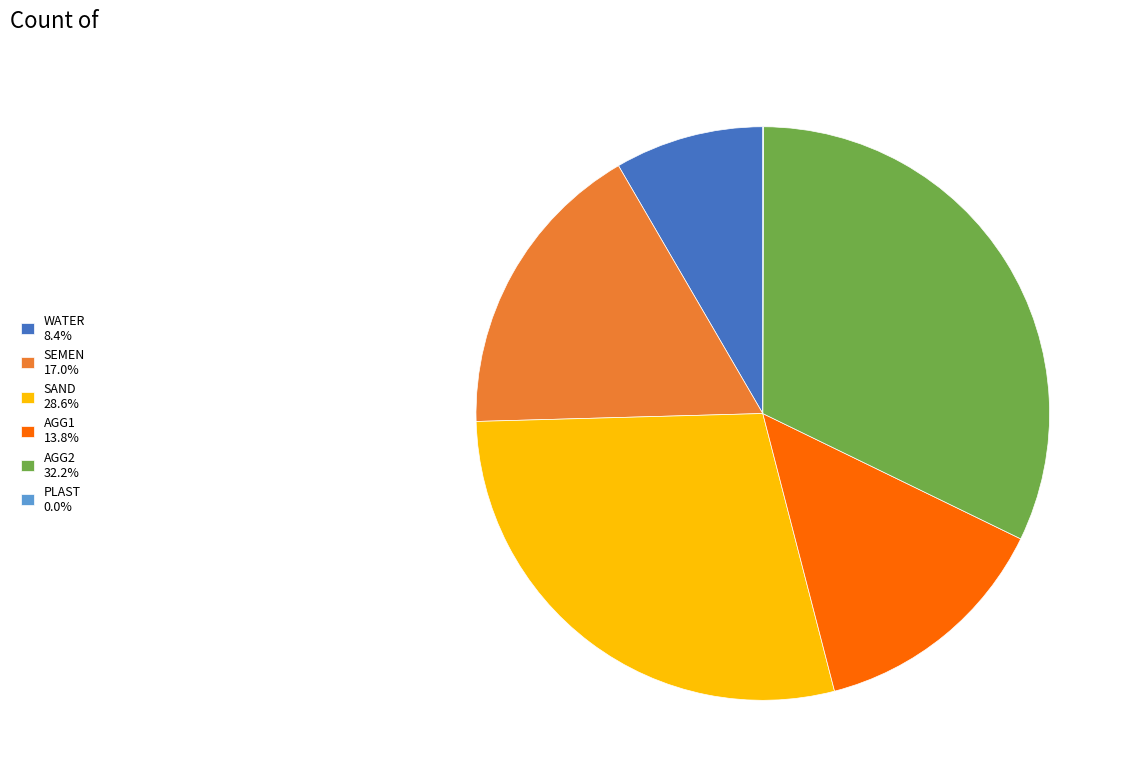

What is the ratio of the value at AGG2 32.2% to the value at WATER 8.4%?

3.8